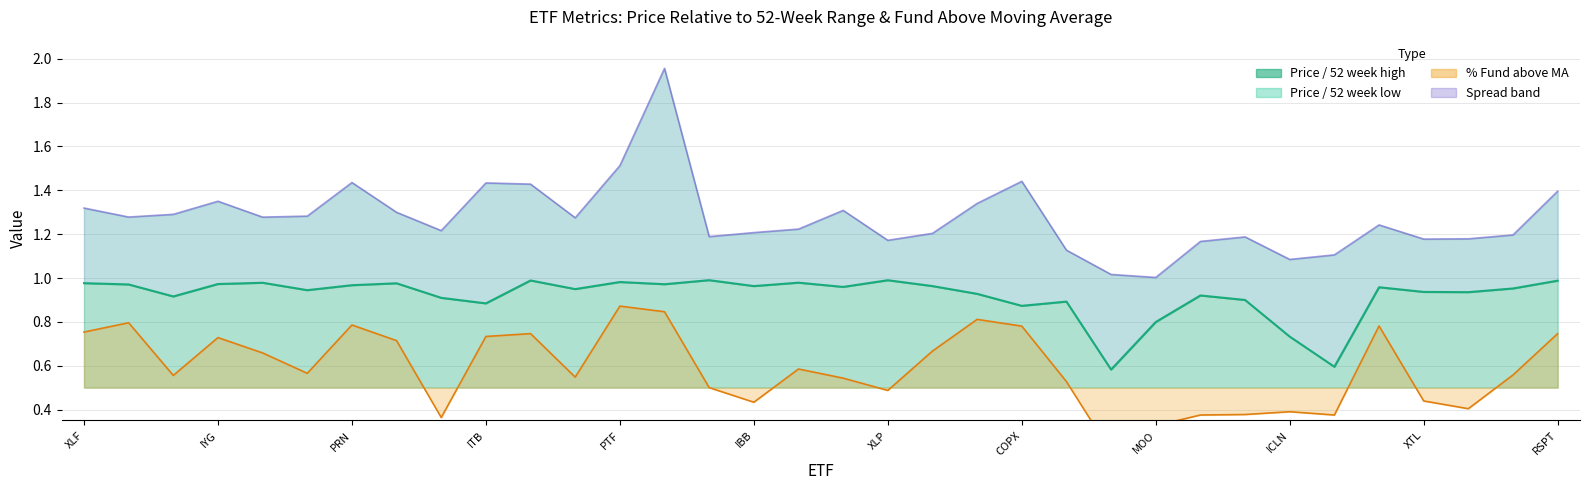

At which label does % Fund above MA reach its minimum?

LIT